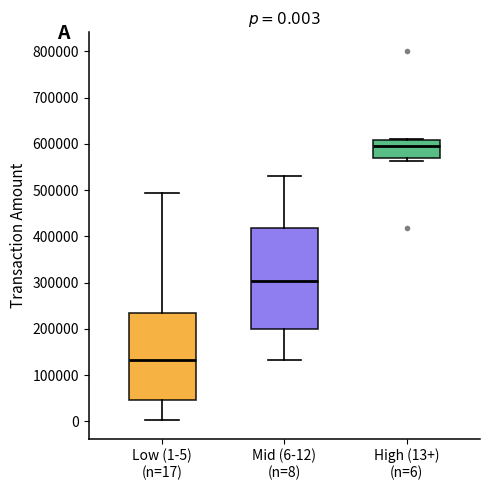

Which box's median line is the highest?

High (13+) (n=6)